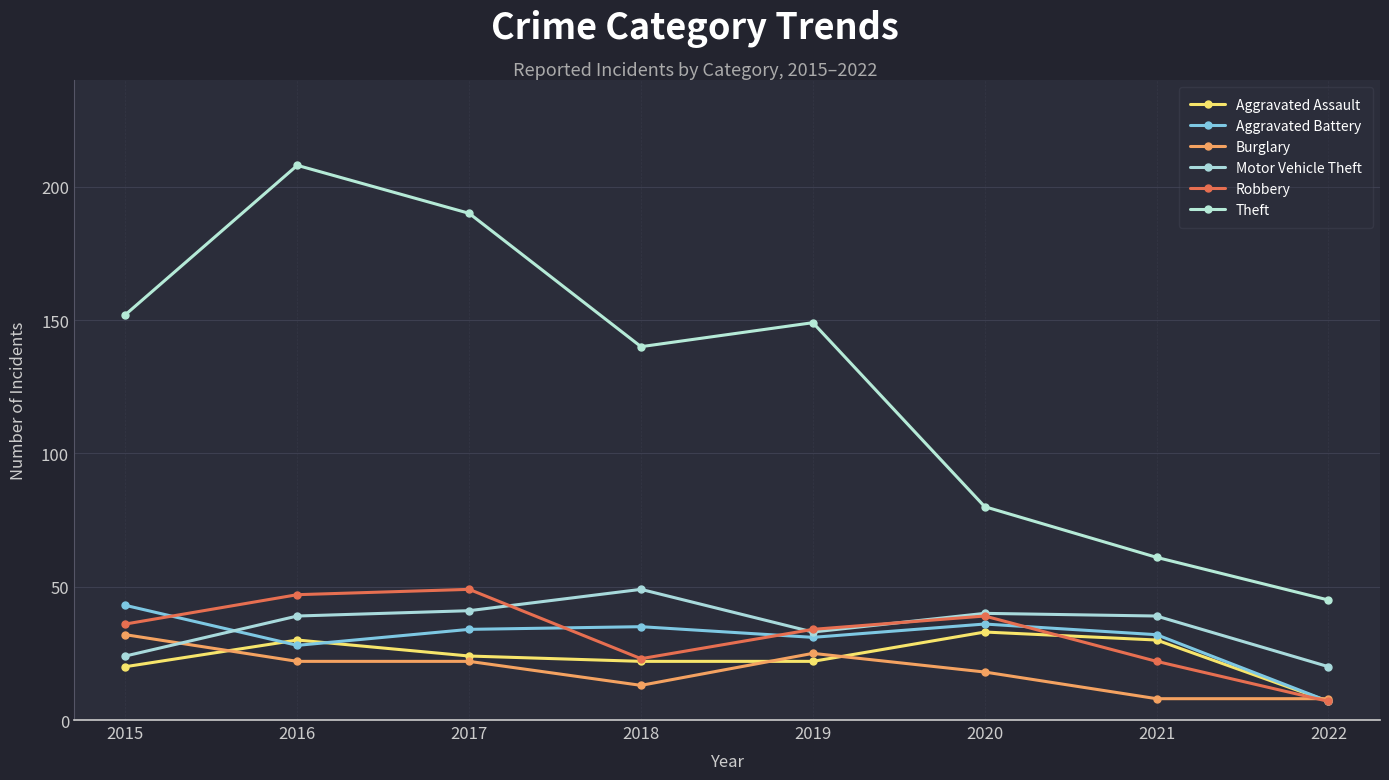

The value of Theft at 2017 is 190. True or false?

True